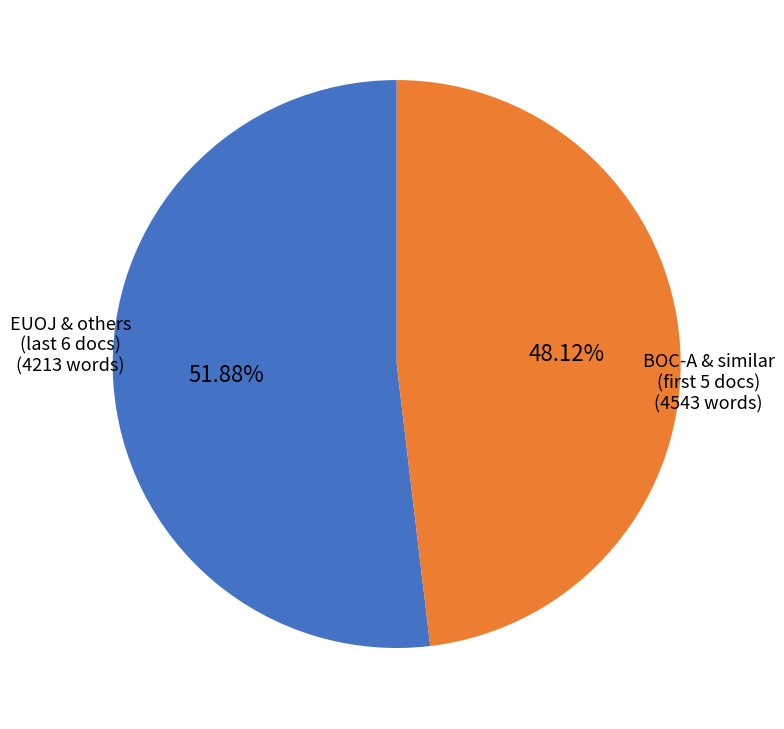

Is there a majority slice in this chart?

Yes